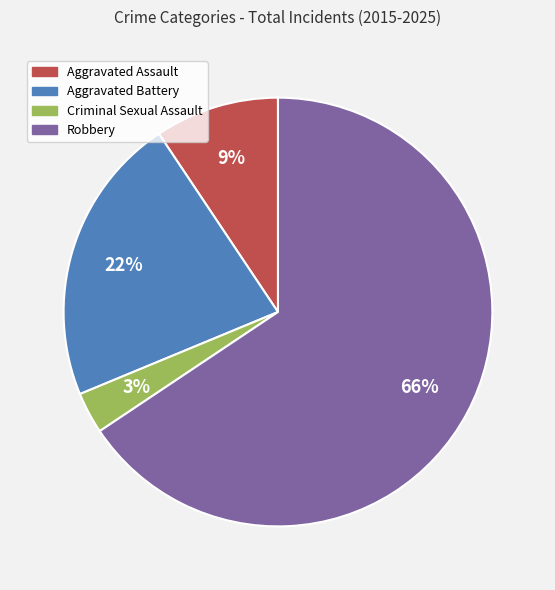

Count the number of slices in the pie.

4